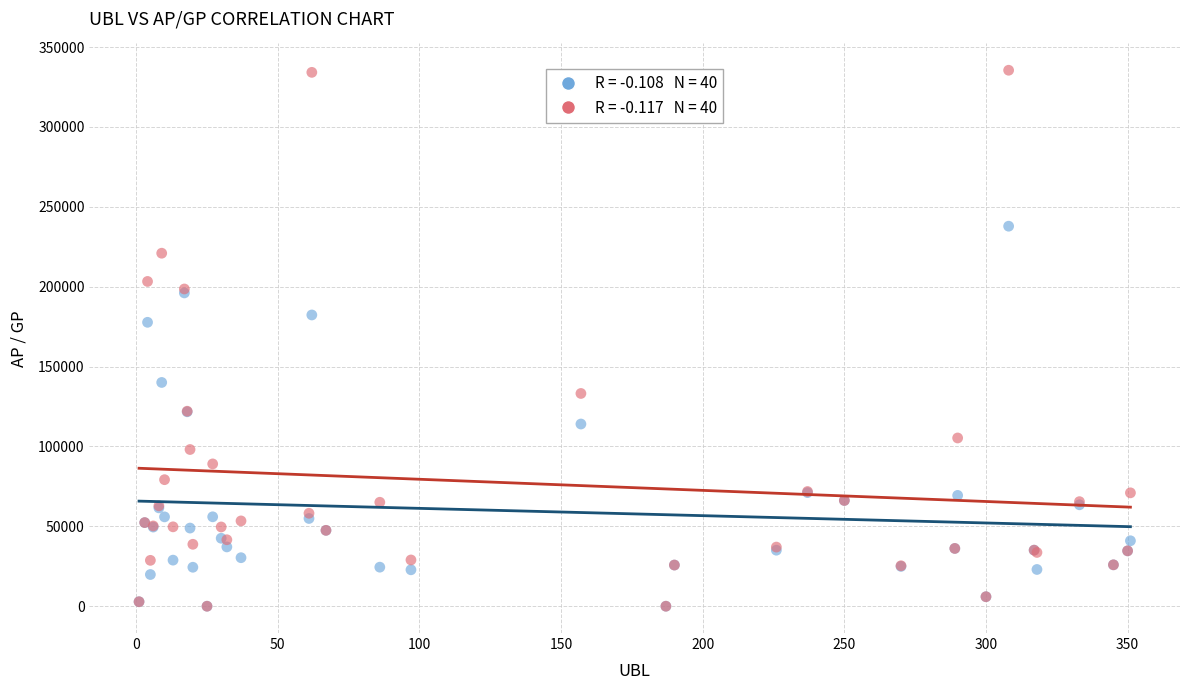

Across all series, what Y value is closest to 167757?

177731